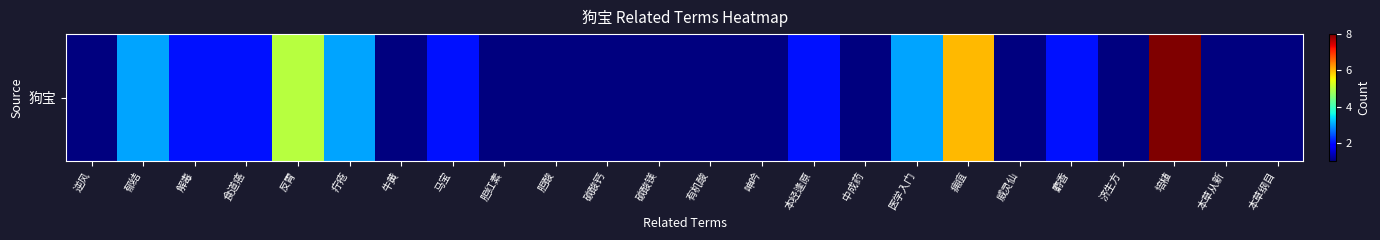

What is the sum of all values?

51